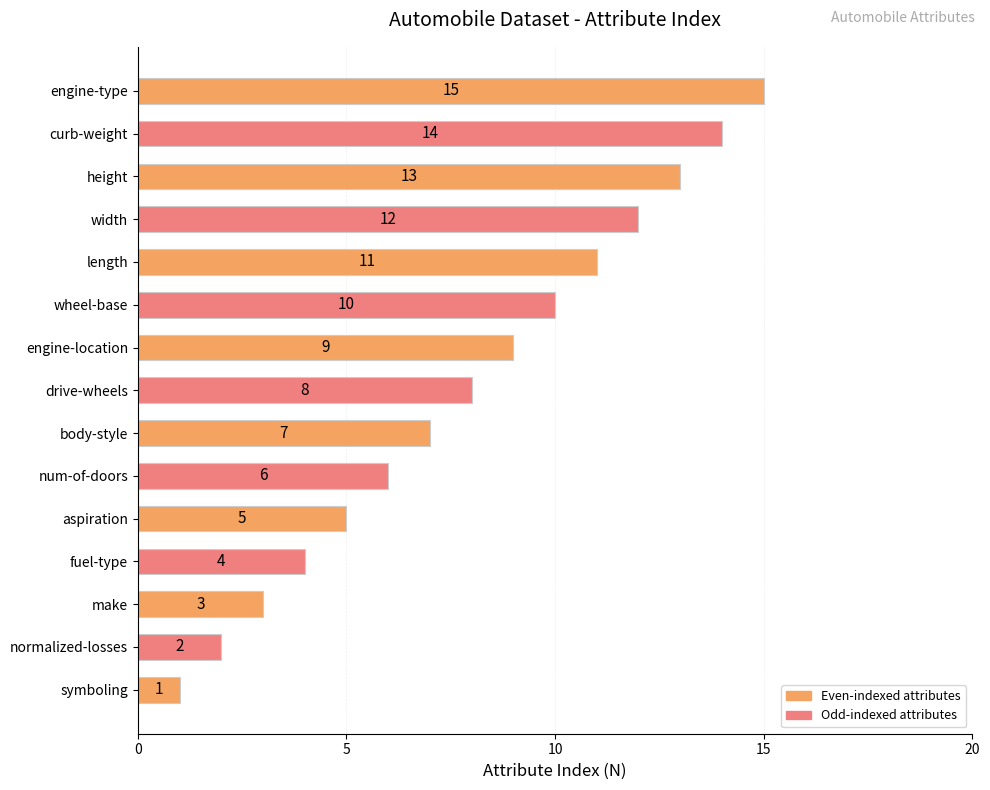

Where is the data nearest to the value 8?

drive-wheels